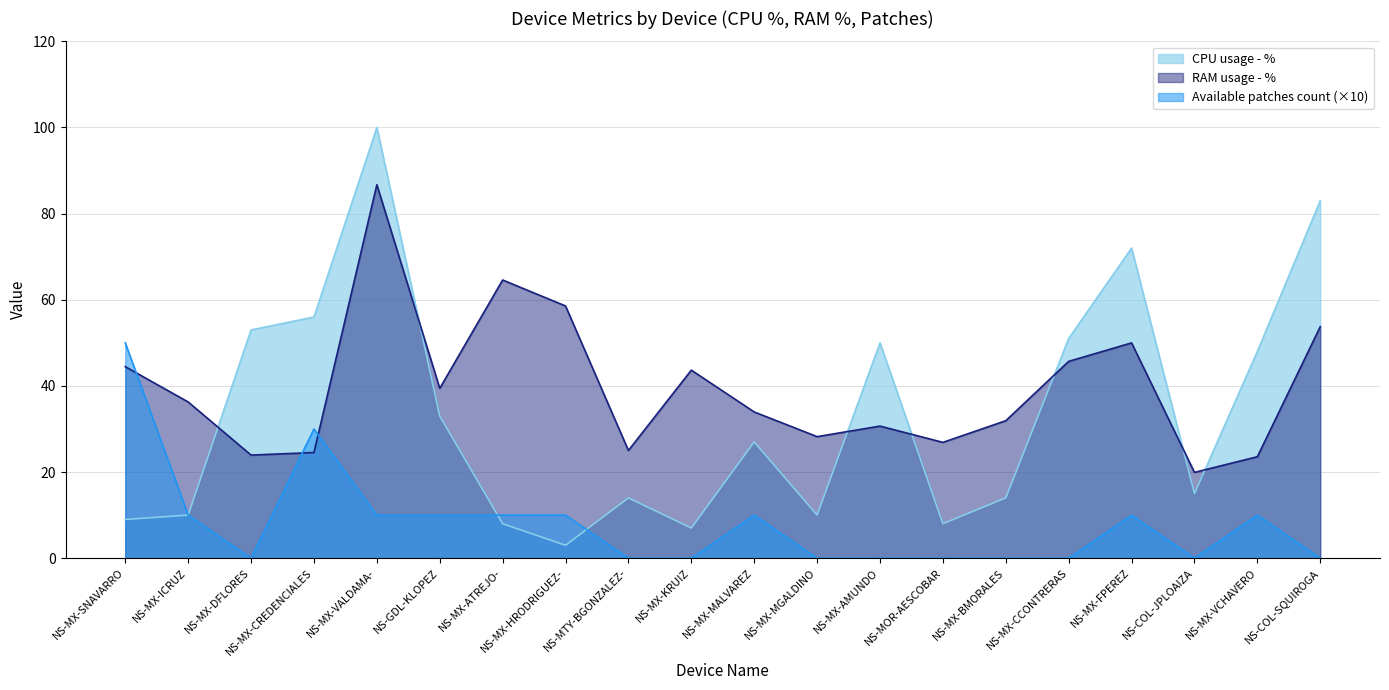

What is the greatest value displayed?

100.0